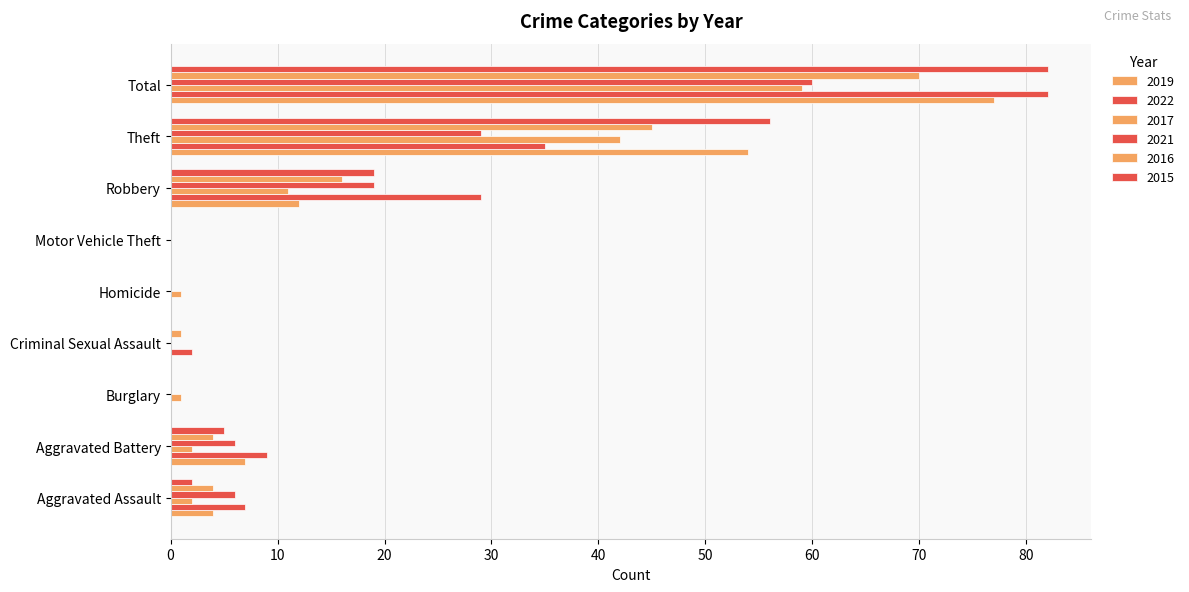

At which label is 2022 closest to 41?

Theft